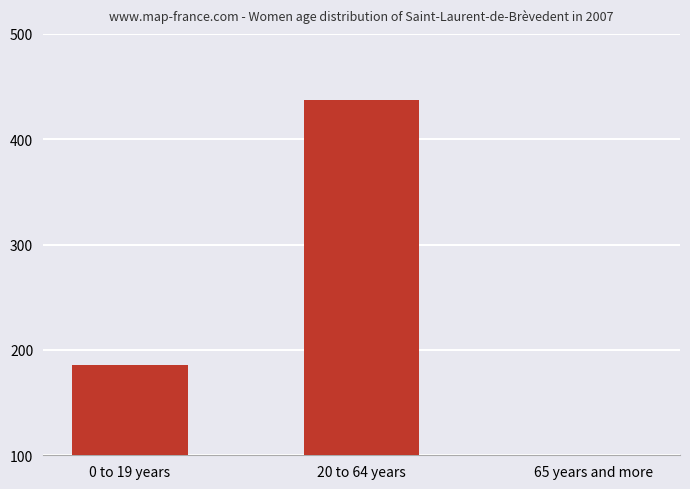

How many distinct data groups are displayed?

1